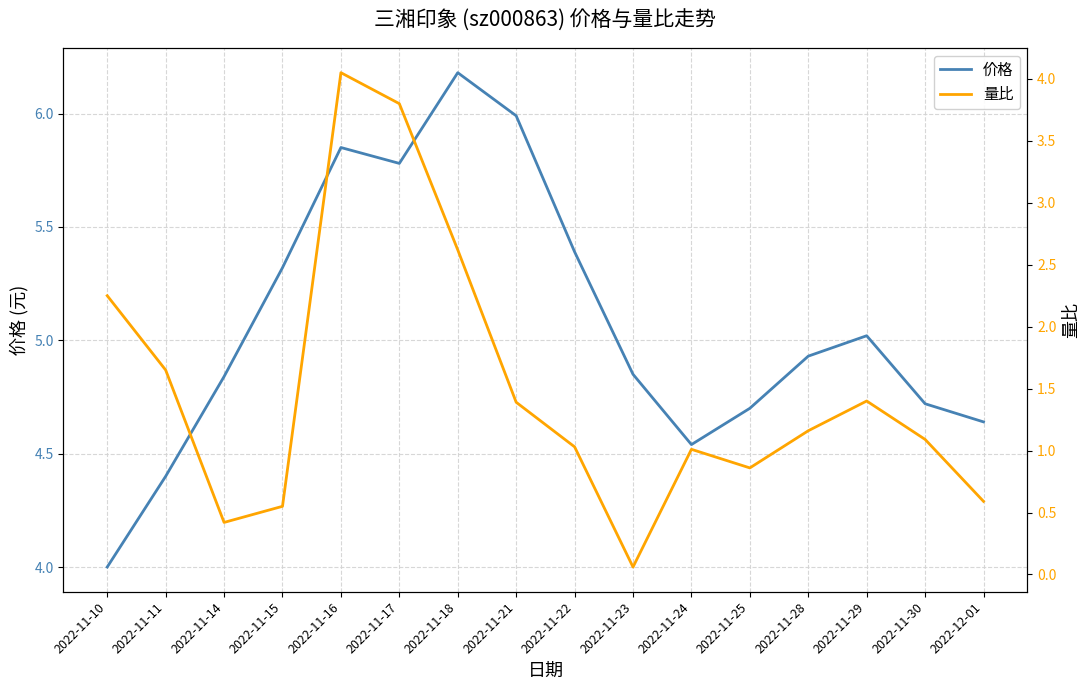

True or false: 价格 has more than 1 interior local peaks.

True